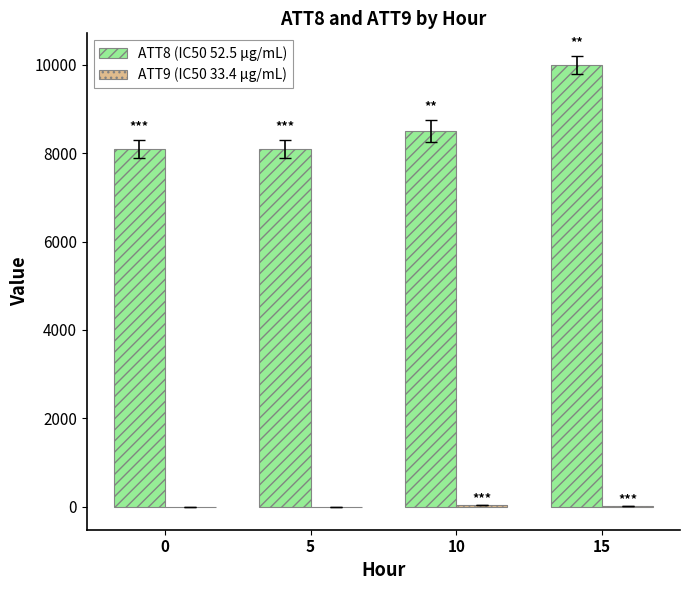

Which series has the largest total across all categories?

ATT8 (IC50 52.5 µg/mL)